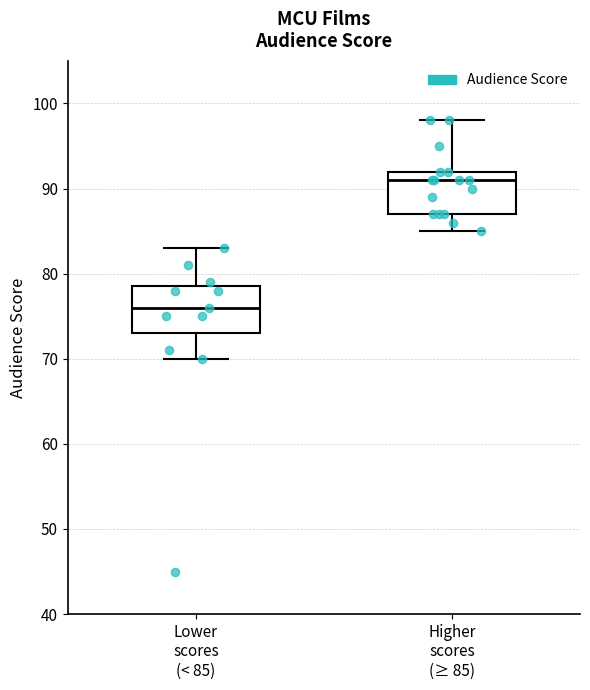

Which box's median line is the highest?

Higher scores (≥ 85)